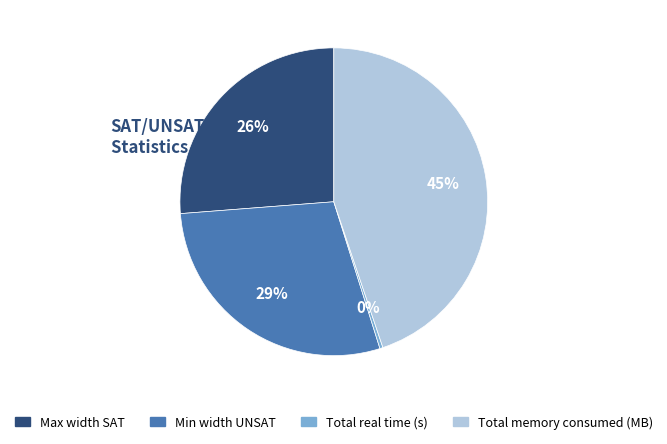

Which category has the biggest portion of the pie?

Total memory consumed (MB)